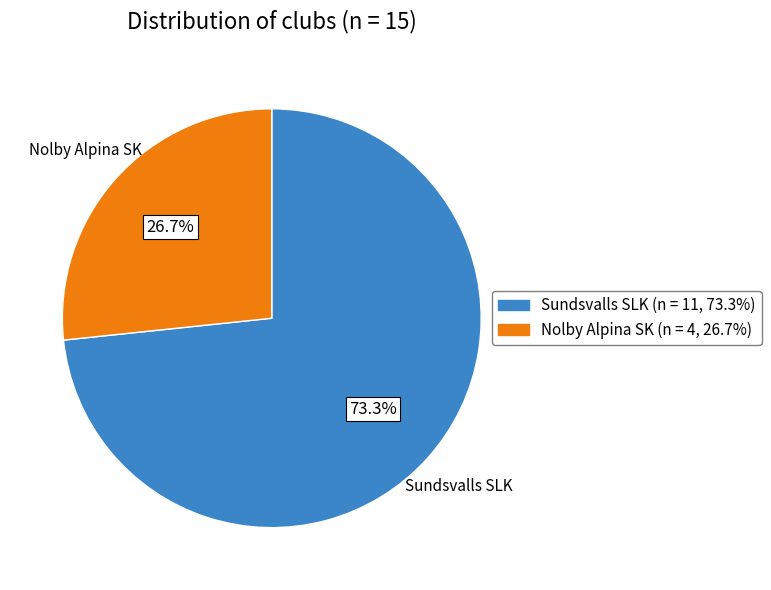

The Nolby Alpina SK slice represents 27% of the pie. True or false?

True